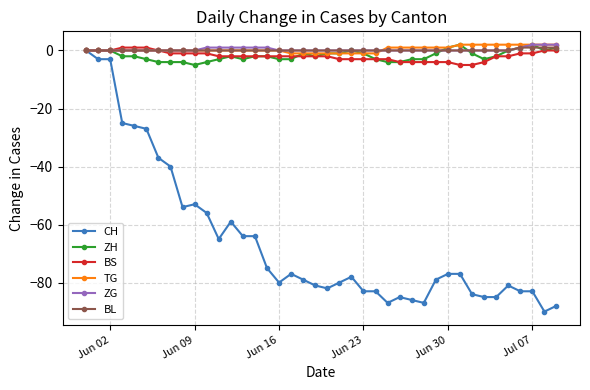

True or false: ZH has more than 1 interior local peaks.

True